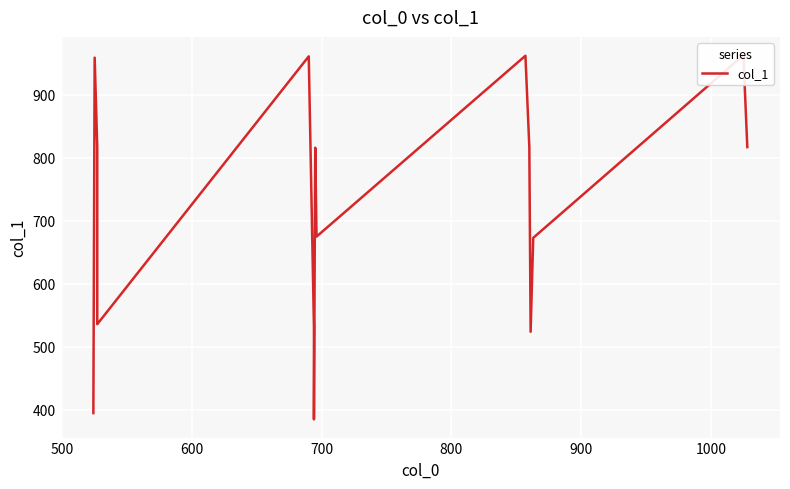

What is the smallest value displayed?

385